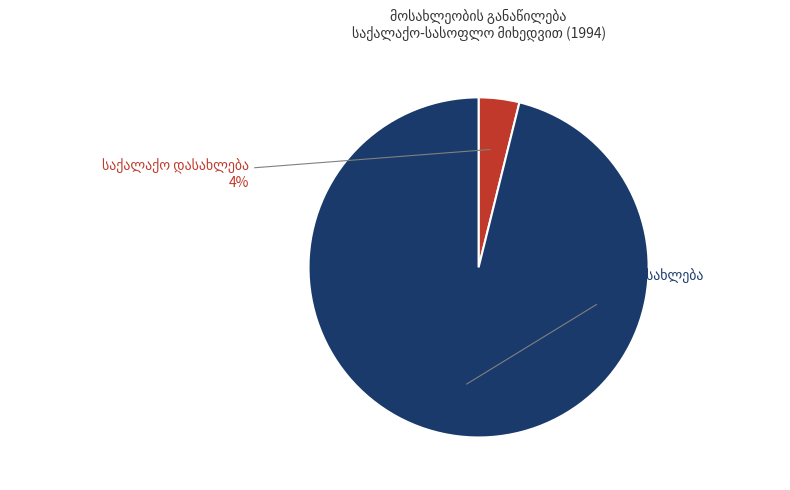

To the nearest percent, what is the difference between the largest and smallest slice percentages?

92%